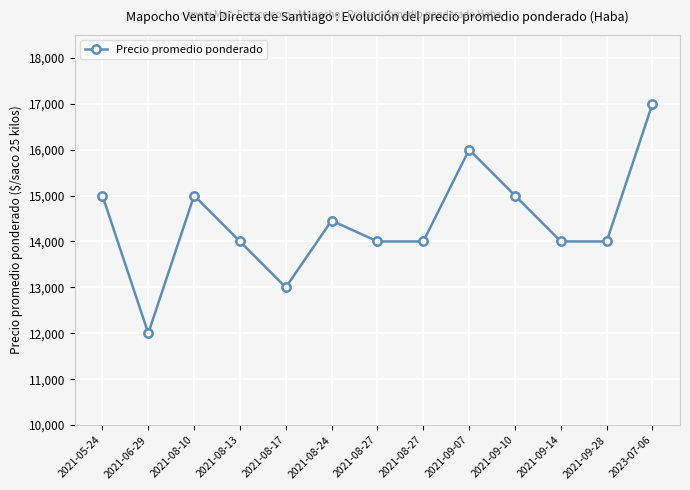

What is the label of the 11th point from the left?

2021-09-14